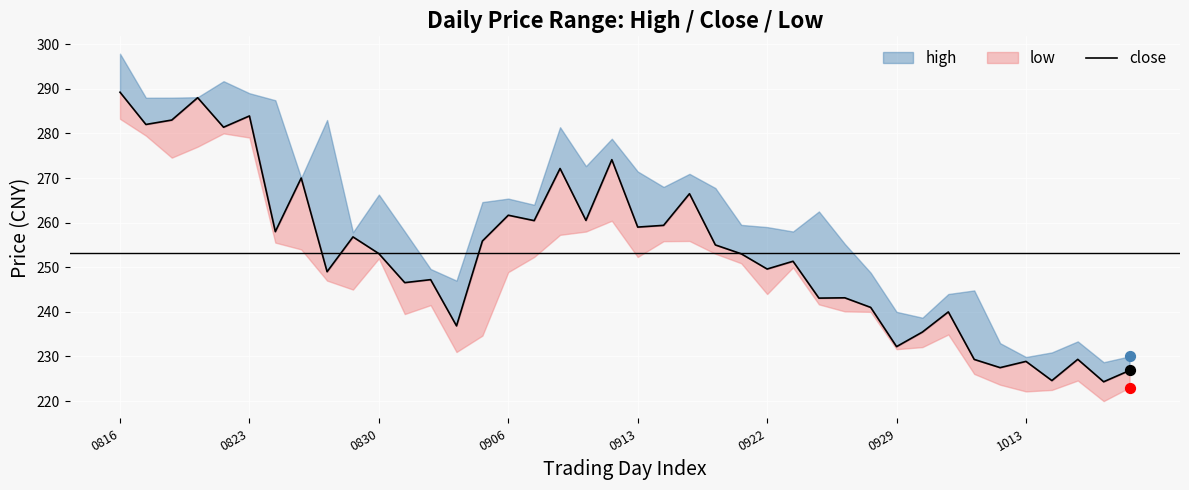

Which has a higher value, 17 or 9?

17